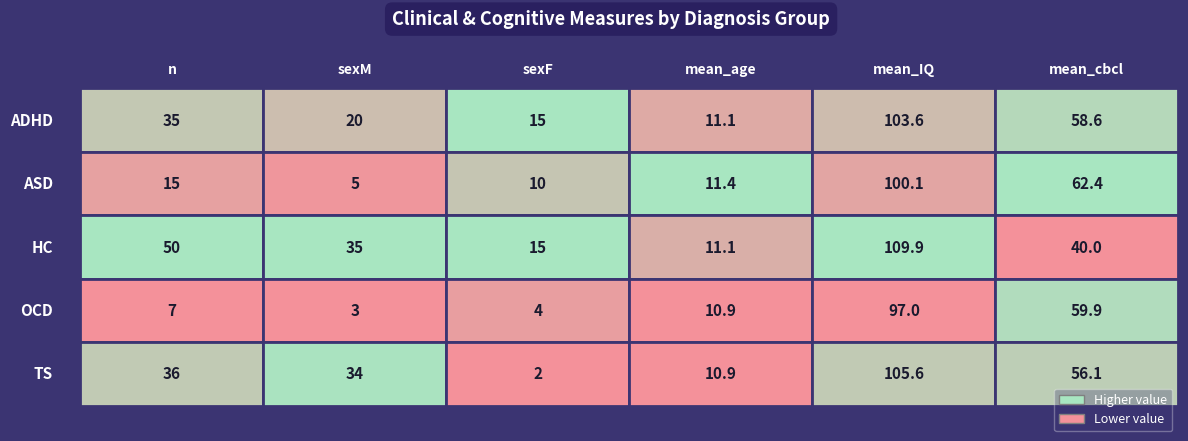

At which label is n closest to 28?

ADHD